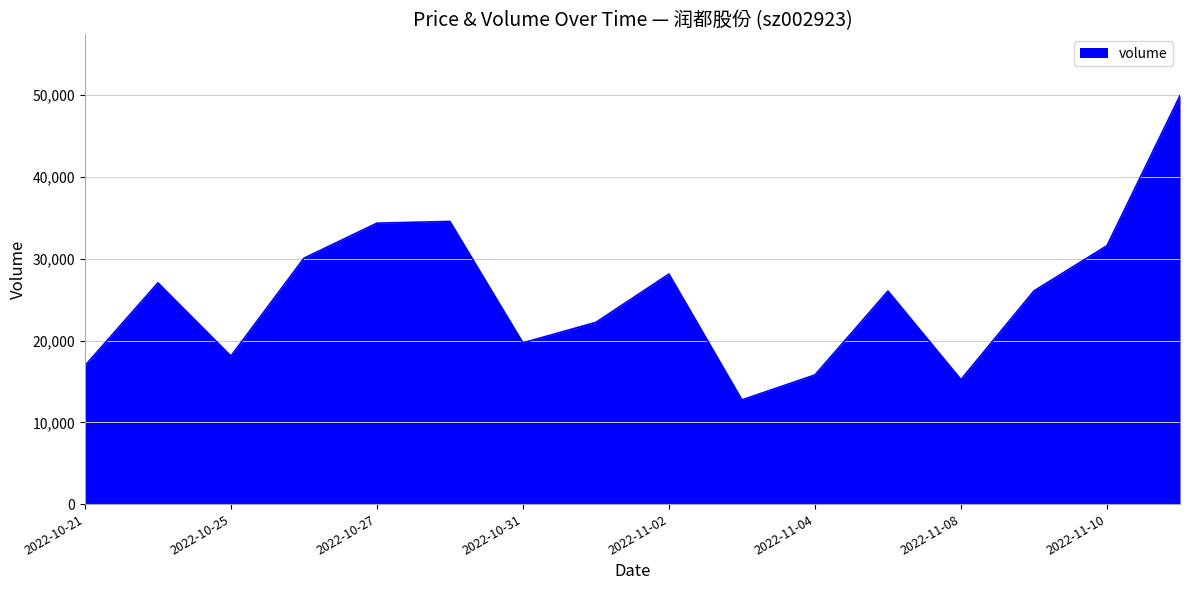

How many lines are shown in the chart?

1